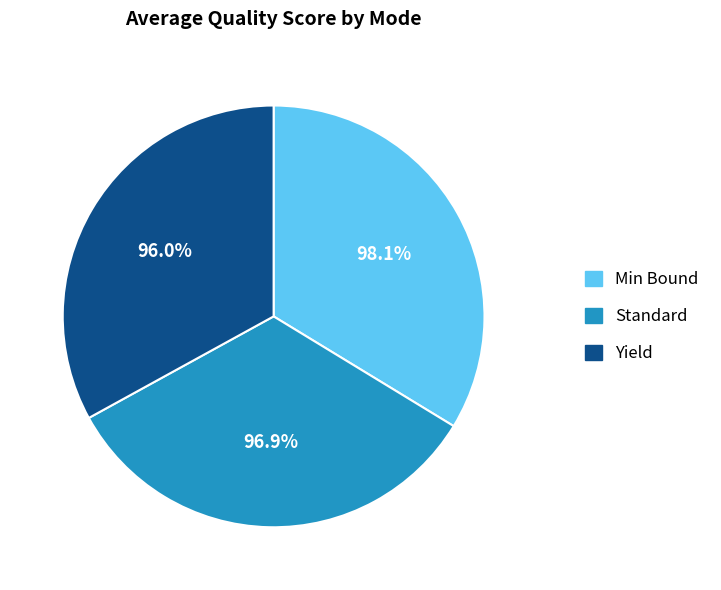

To the nearest percent, what portion does Standard represent?

33%